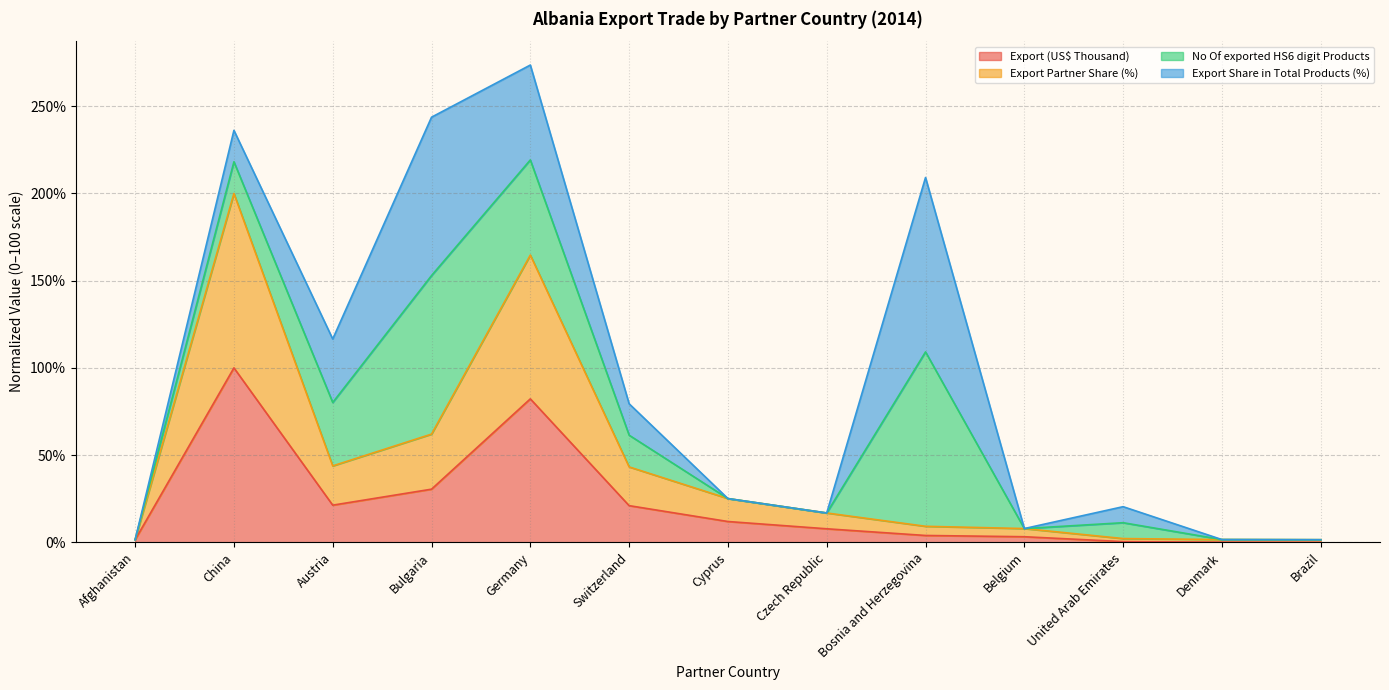

Which series has the largest range (max minus min)?

Export Partner Share (%)